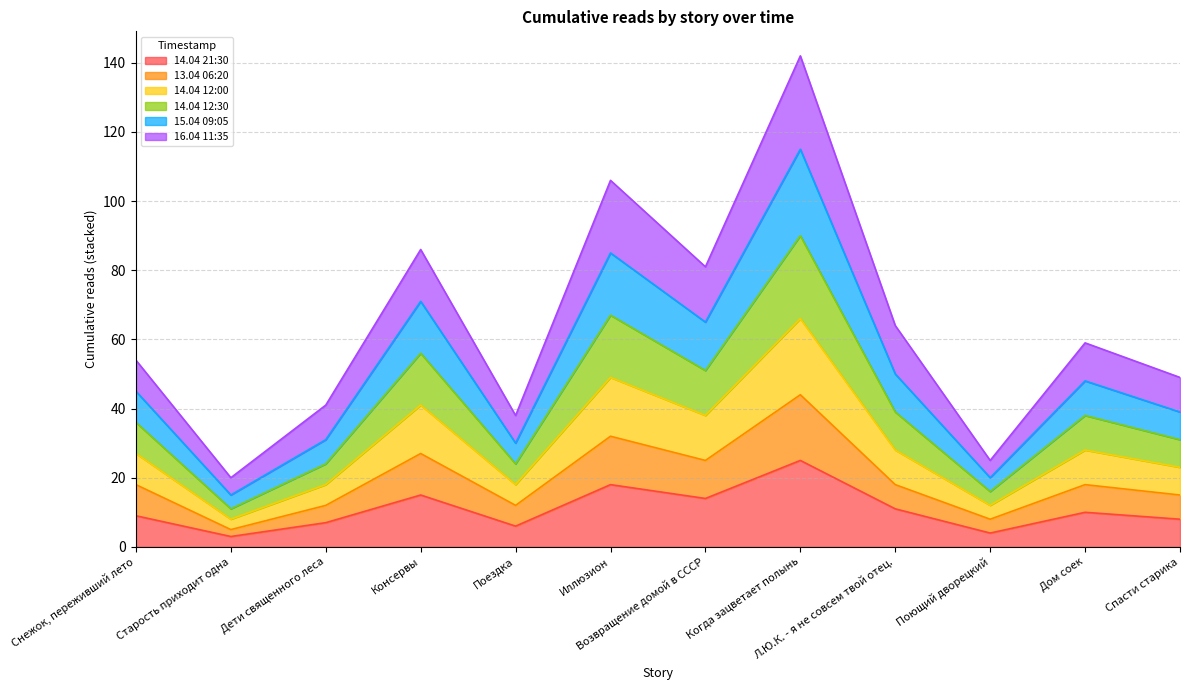

Is it true that 14.04 21:30 equals 25 at Возвращение домой в СССР?

False